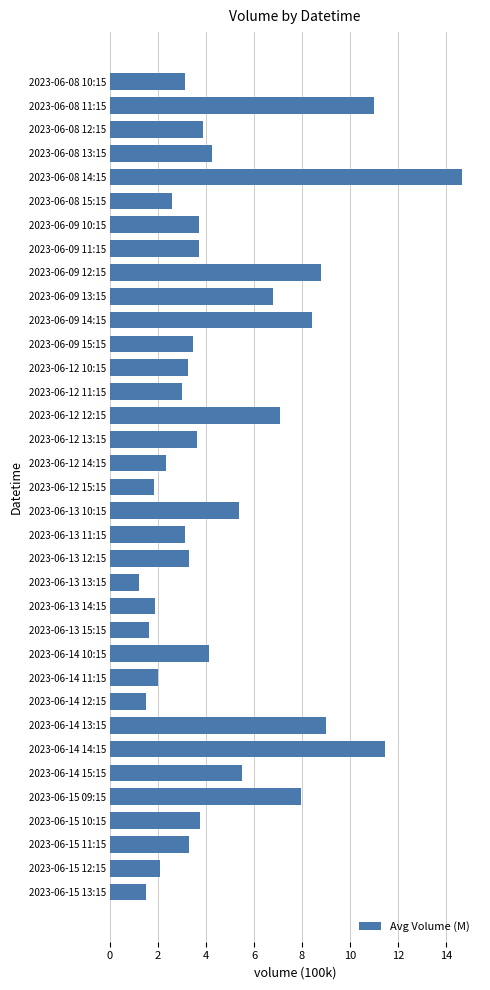

What is the change in value from 2023-06-14 13:15 to 2023-06-15 10:15?

-5.2